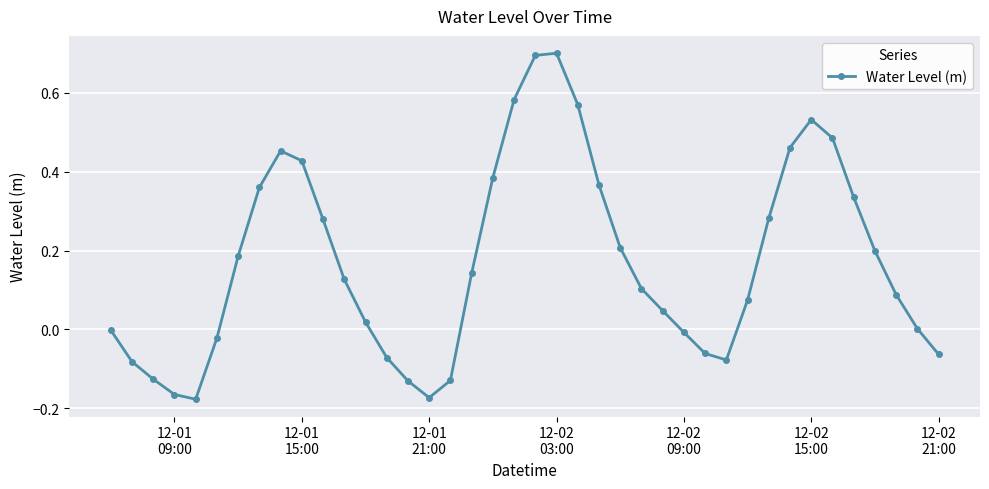

What is the value of the 21st point from the left?

0.7